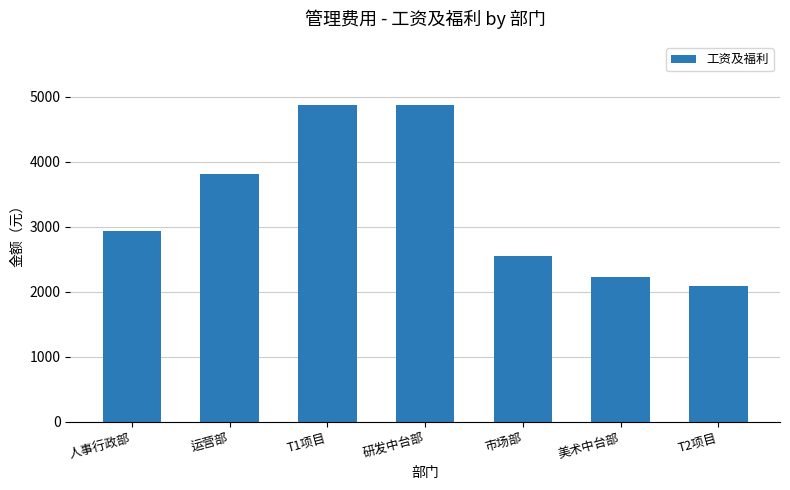

What is the sum of all values?

23345